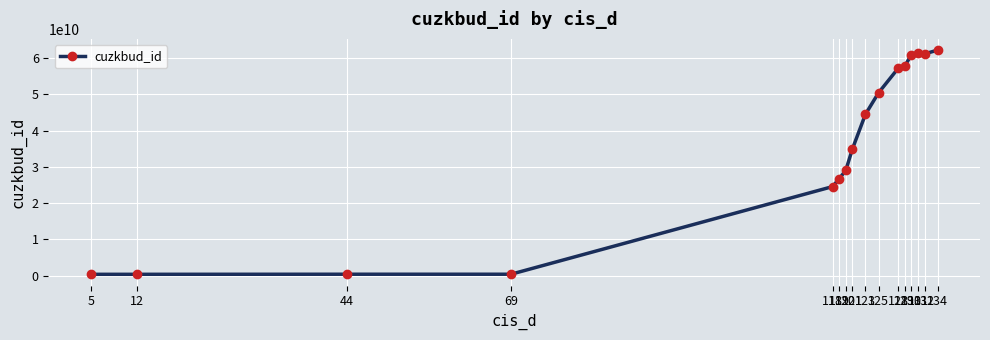

What is the average value?

35786171685